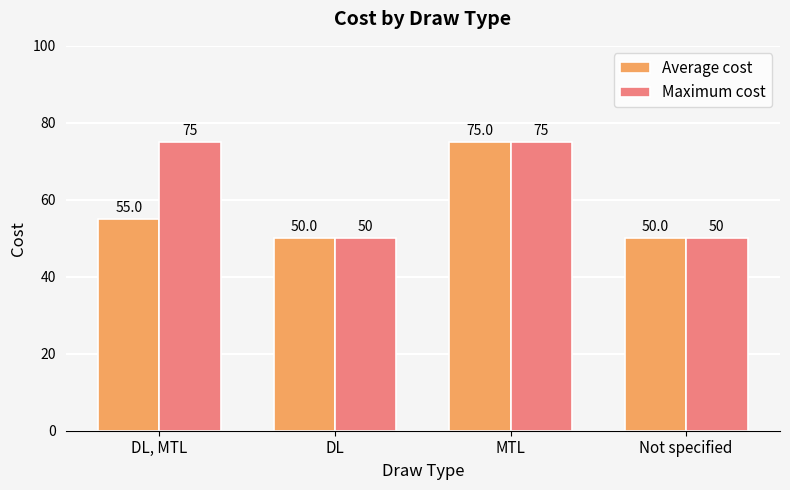

What is the minimum value for Average cost?

50